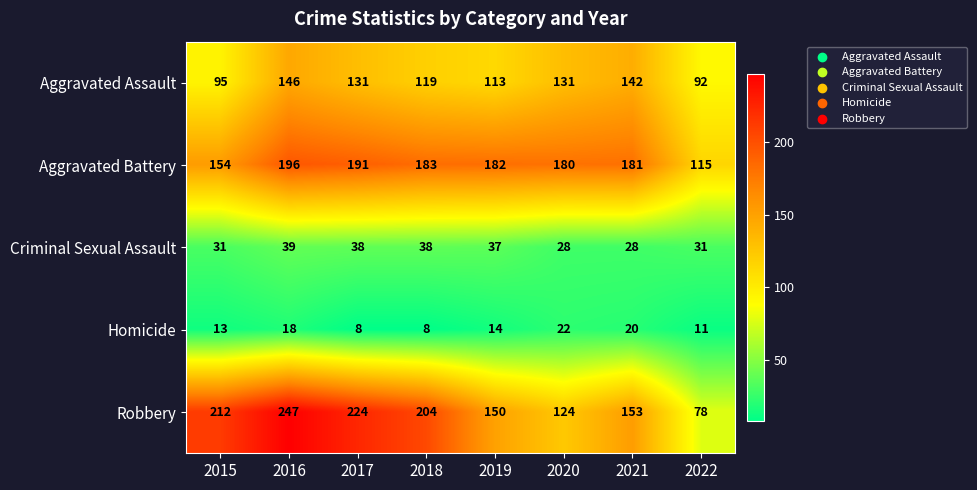

Where does the Aggravated Battery series first go above 182?

2016